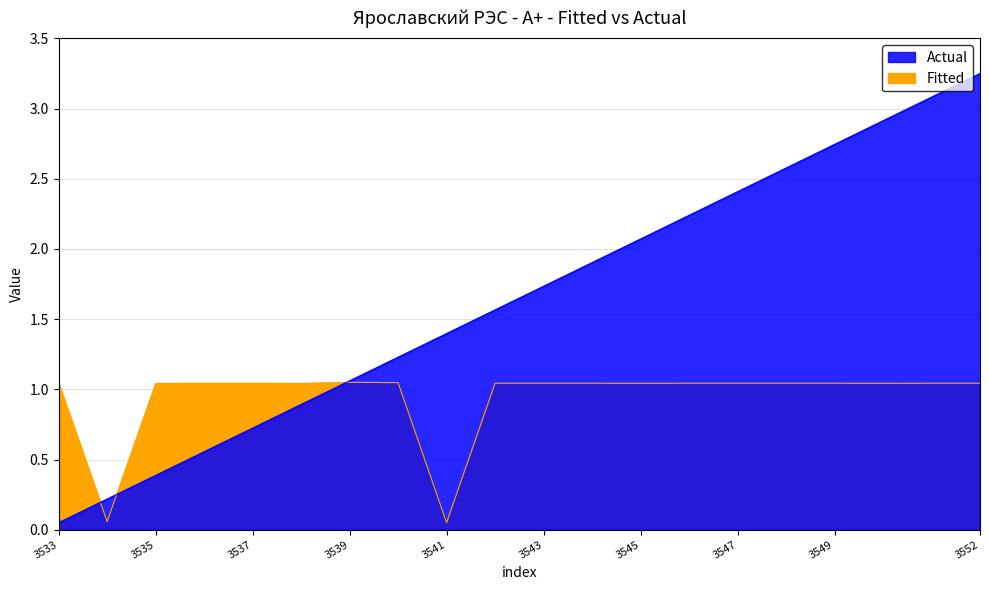

Does the chart display data point markers on the line(s)?

No